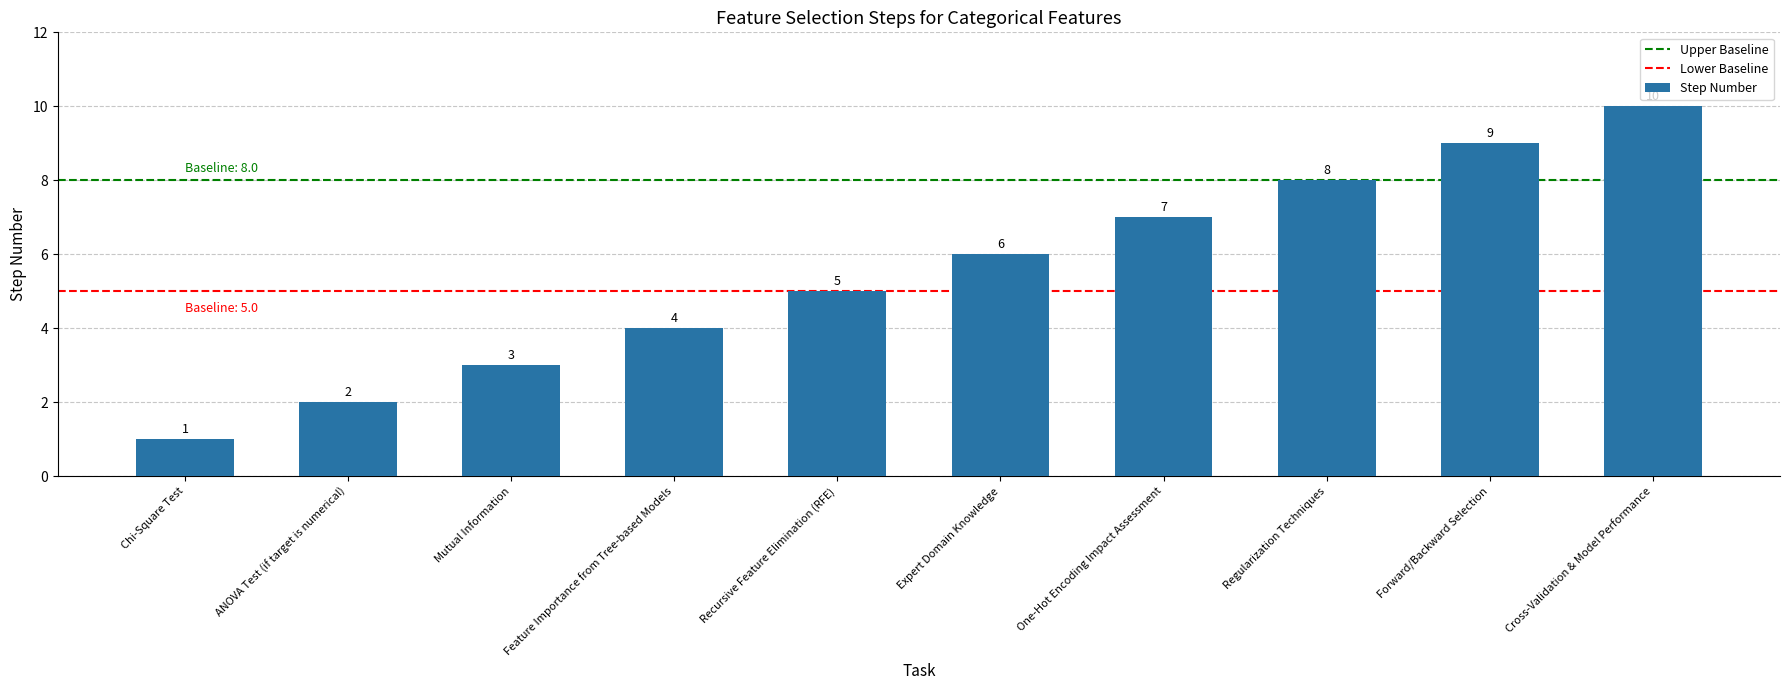

Rank the categories by value from lowest to highest.

Chi-Square Test, ANOVA Test (if target is numerical), Mutual Information, Feature Importance from Tree-based Models, Recursive Feature Elimination (RFE), Expert Domain Knowledge, One-Hot Encoding Impact Assessment, Regularization Techniques, Forward/Backward Selection, Cross-Validation & Model Performance